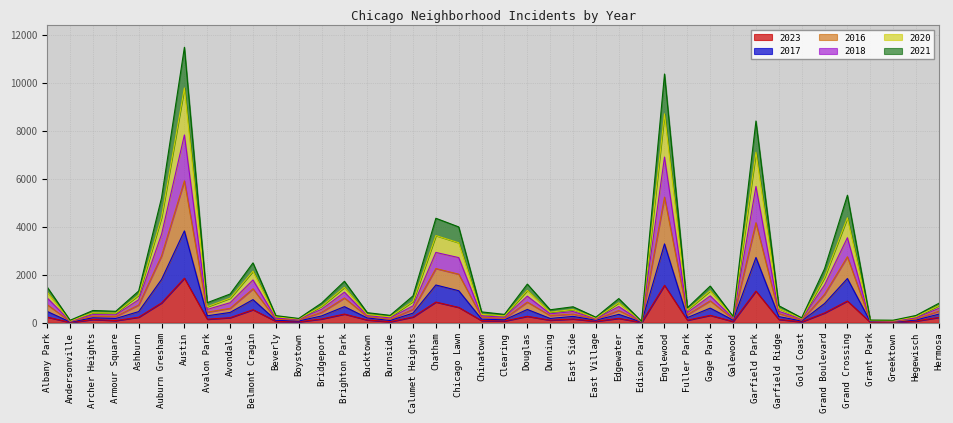

At which label does 2023 reach its peak?

Austin